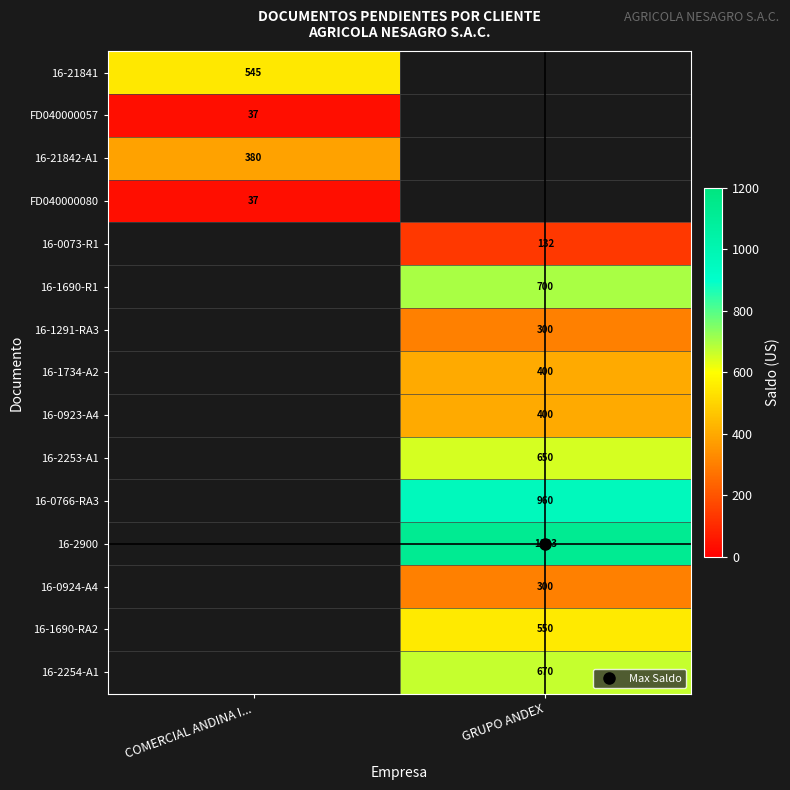

At how many categories does at least one series exceed 660?

1